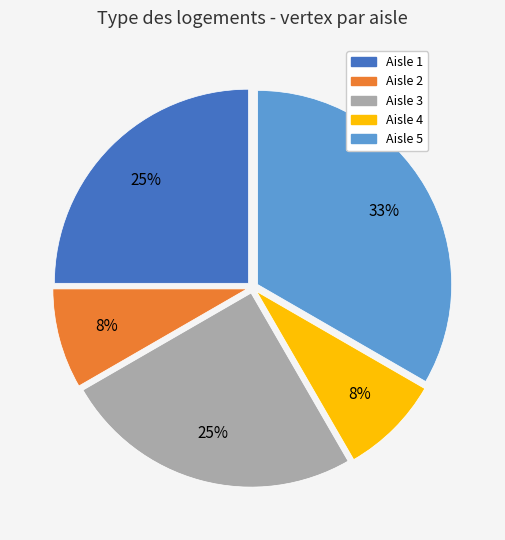

Which slice is the largest?

Aisle 5